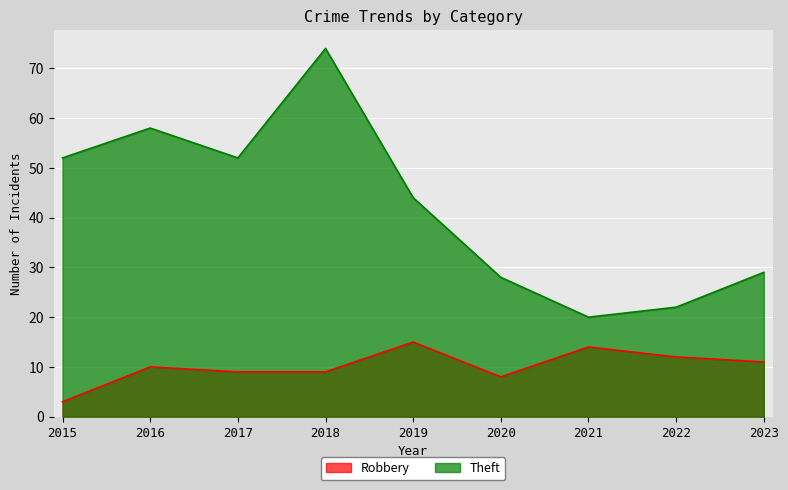

True or false: Robbery and Theft intersect in this chart.

False